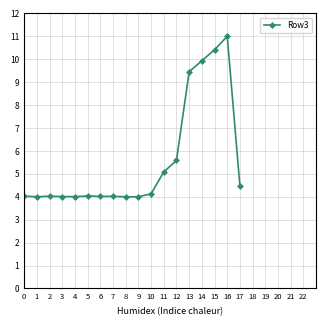

What is the difference between the second highest and second lowest values?

6.4